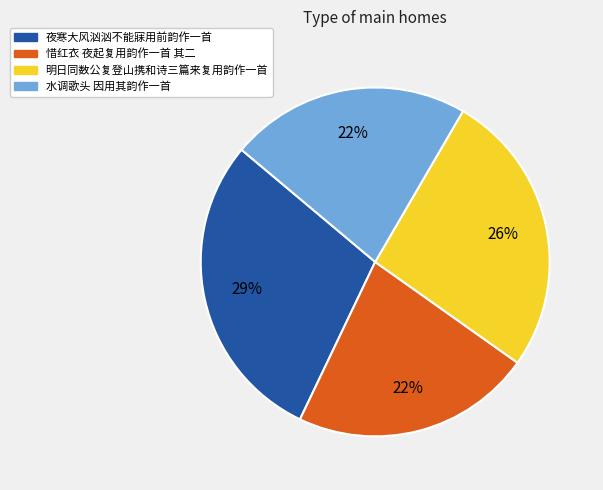

To the nearest percent, what is the difference between the largest and smallest slice percentages?

7%